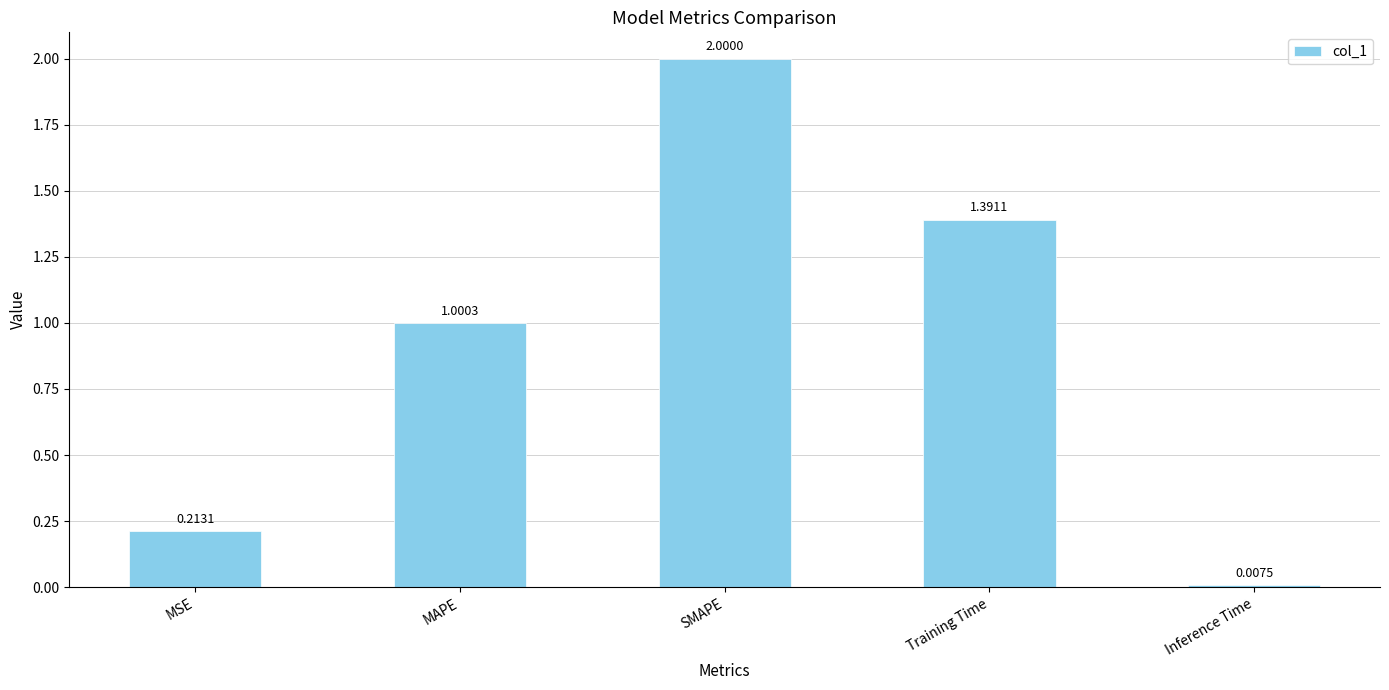

Where does the data first go above 1?

MAPE